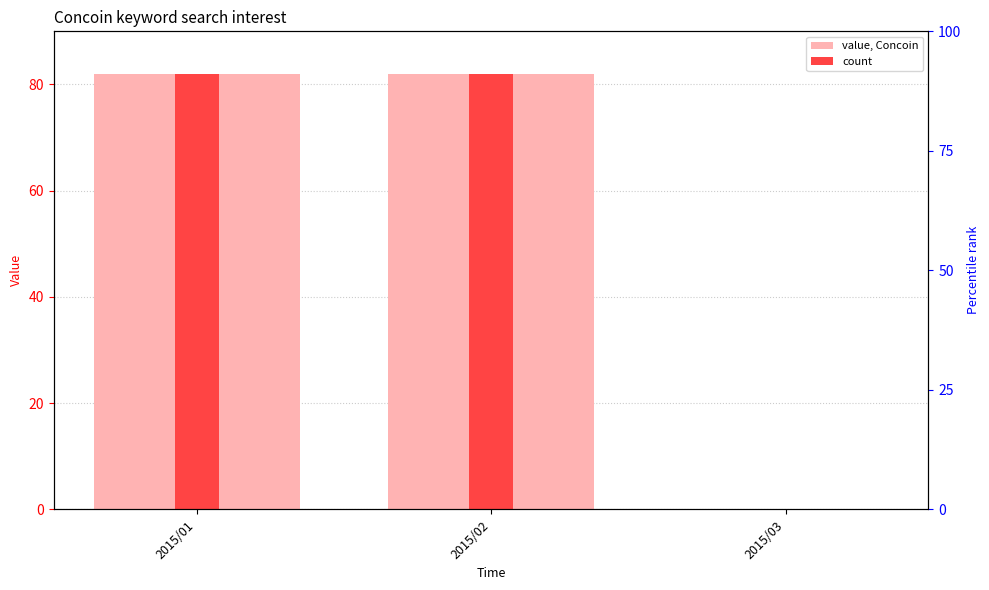

True or false: count has a value of 82 at 2015/02.

True